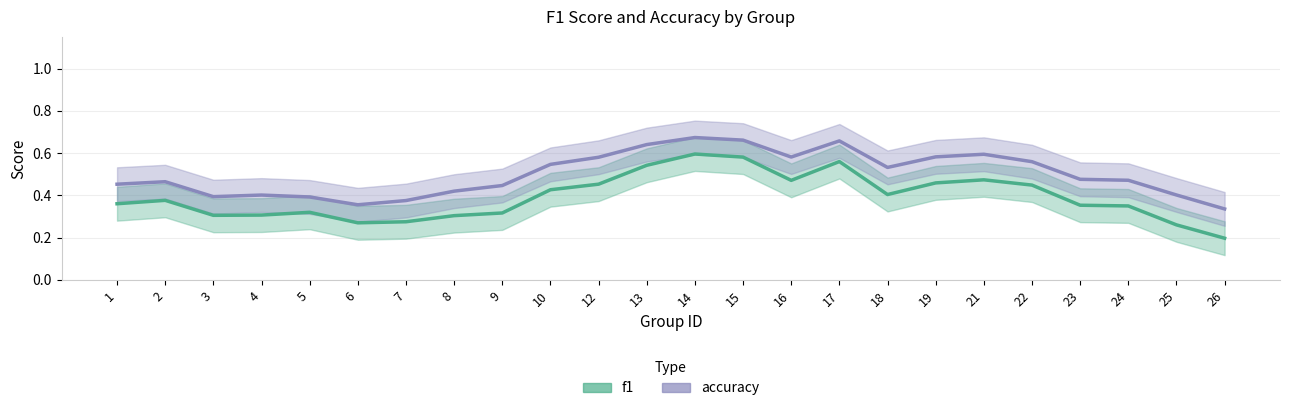

What is the value of the accuracy point at the 18th from the left?

0.6